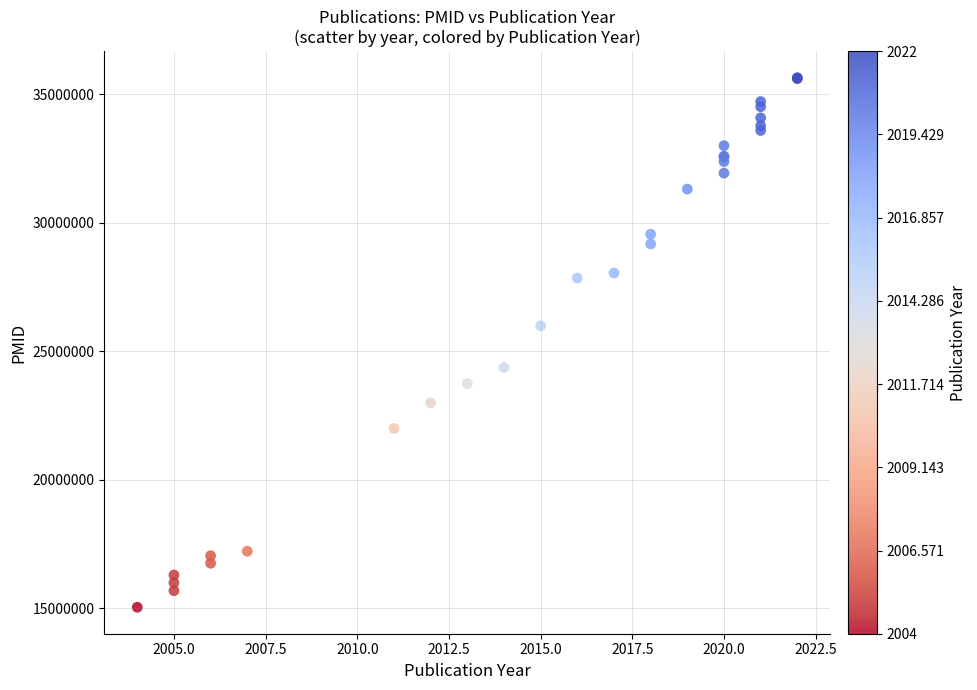

What Y value in the scatter plot is closest to 25342883?

25990001